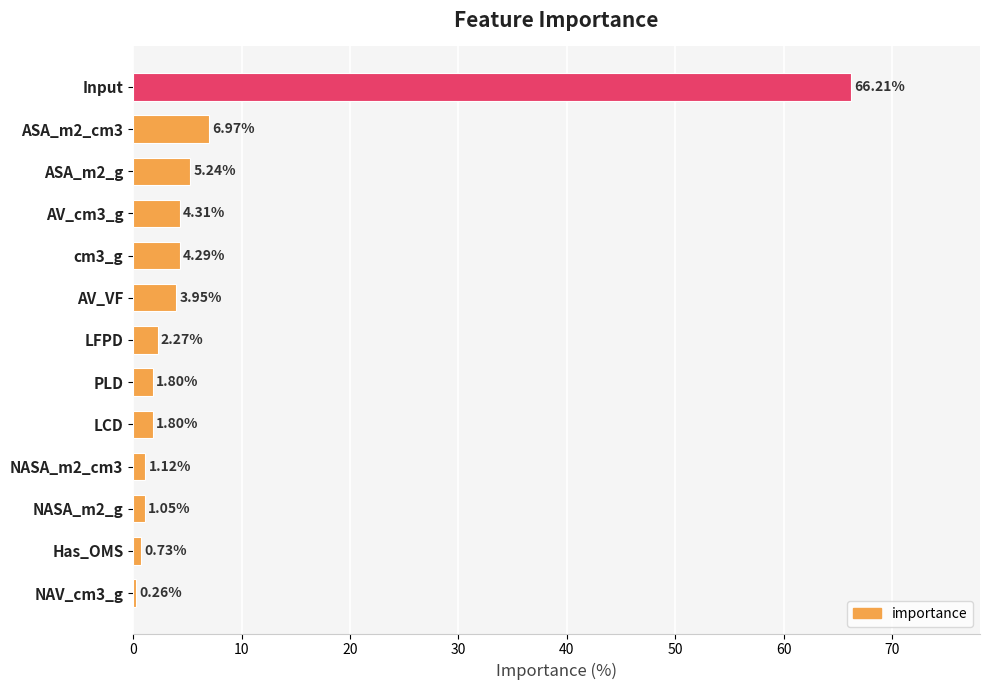

Where is the data nearest to the value 33?

ASA_m2_cm3